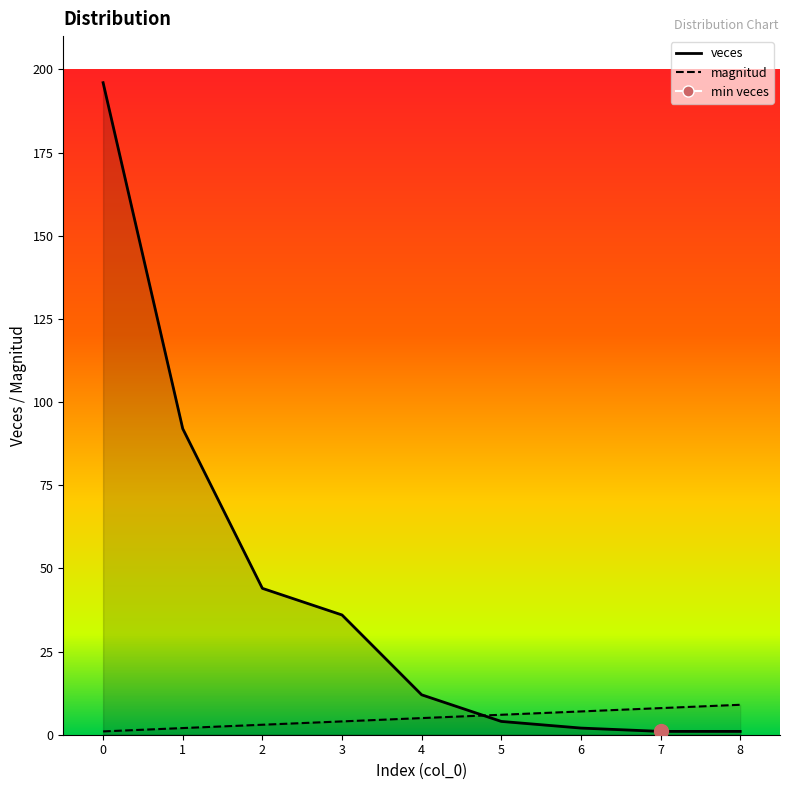

What is the value of the veces point at the 2nd from the left?

92